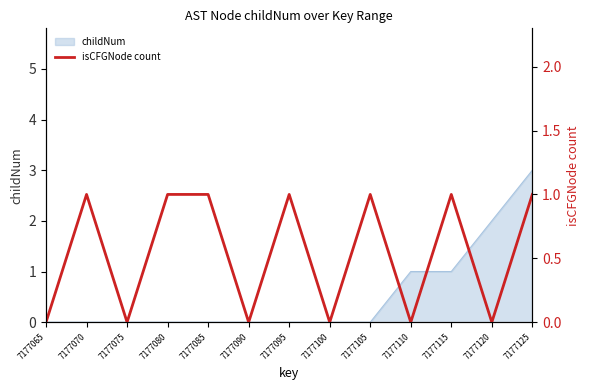

The childNum series shows 3 at 7177125. True or false?

True